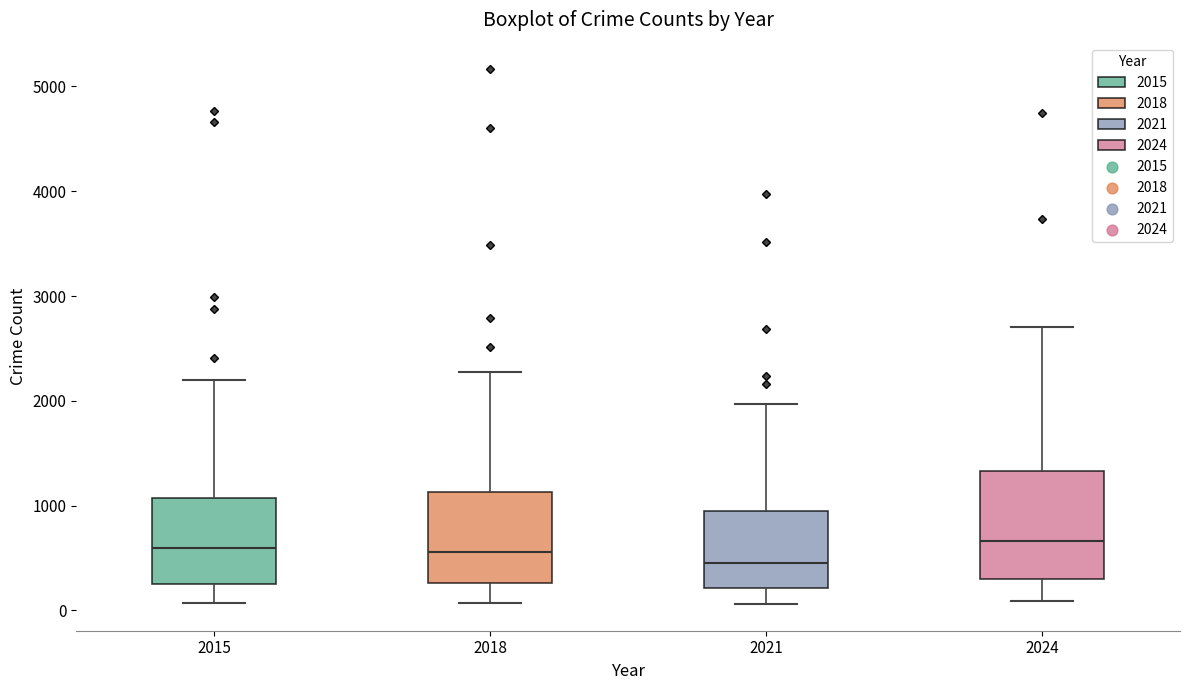

Which box has the lowest median line?

2021